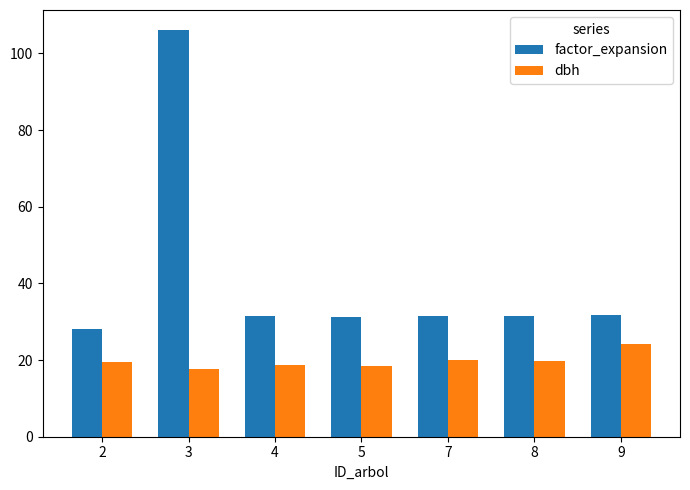

What is the maximum value for factor_expansion?

106.0